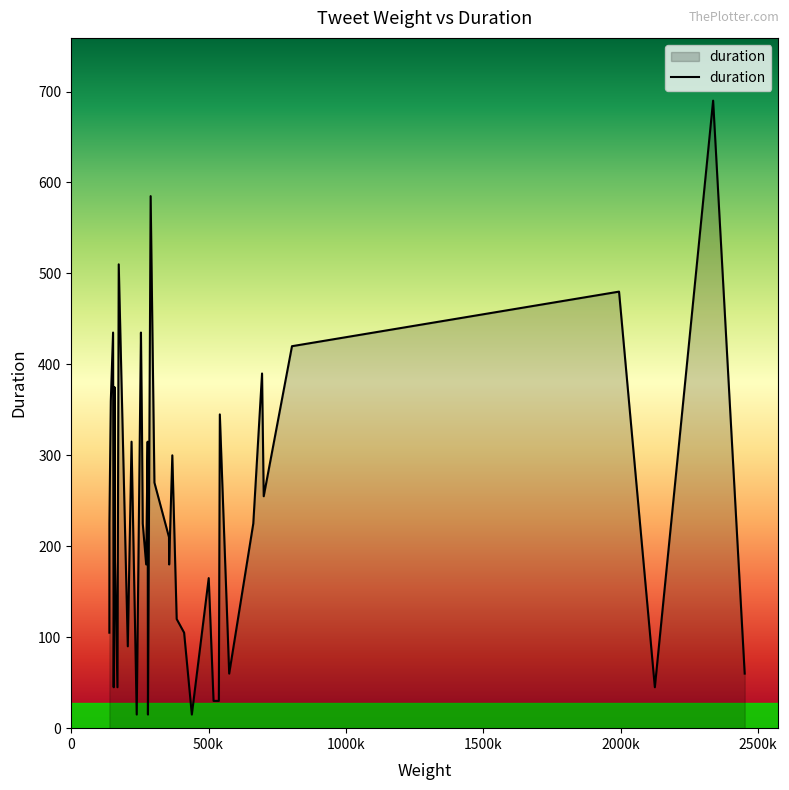

What is the difference between the maximum and minimum values?

675